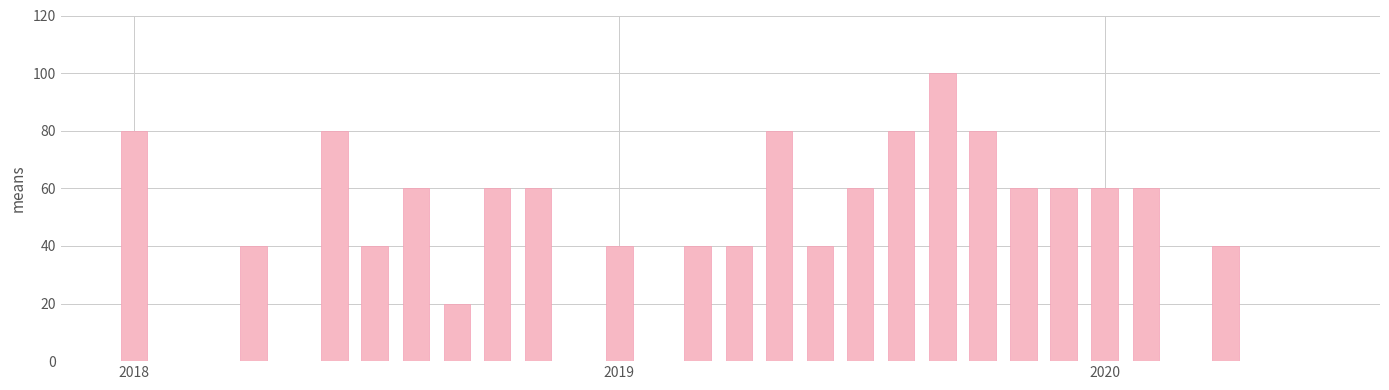

How many series are shown in this chart?

1